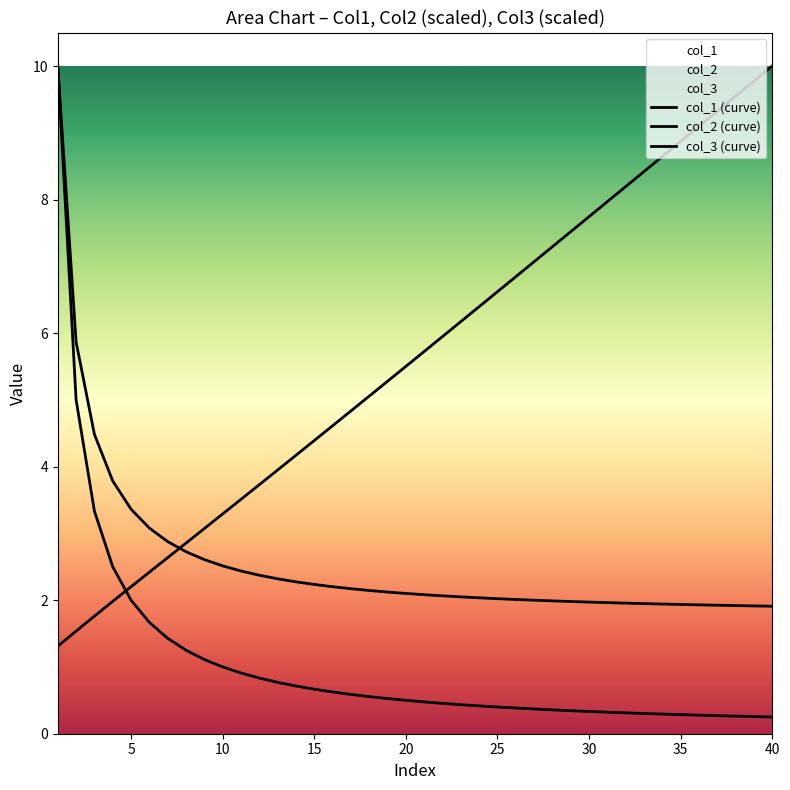

Count the number of categories in the chart.

40